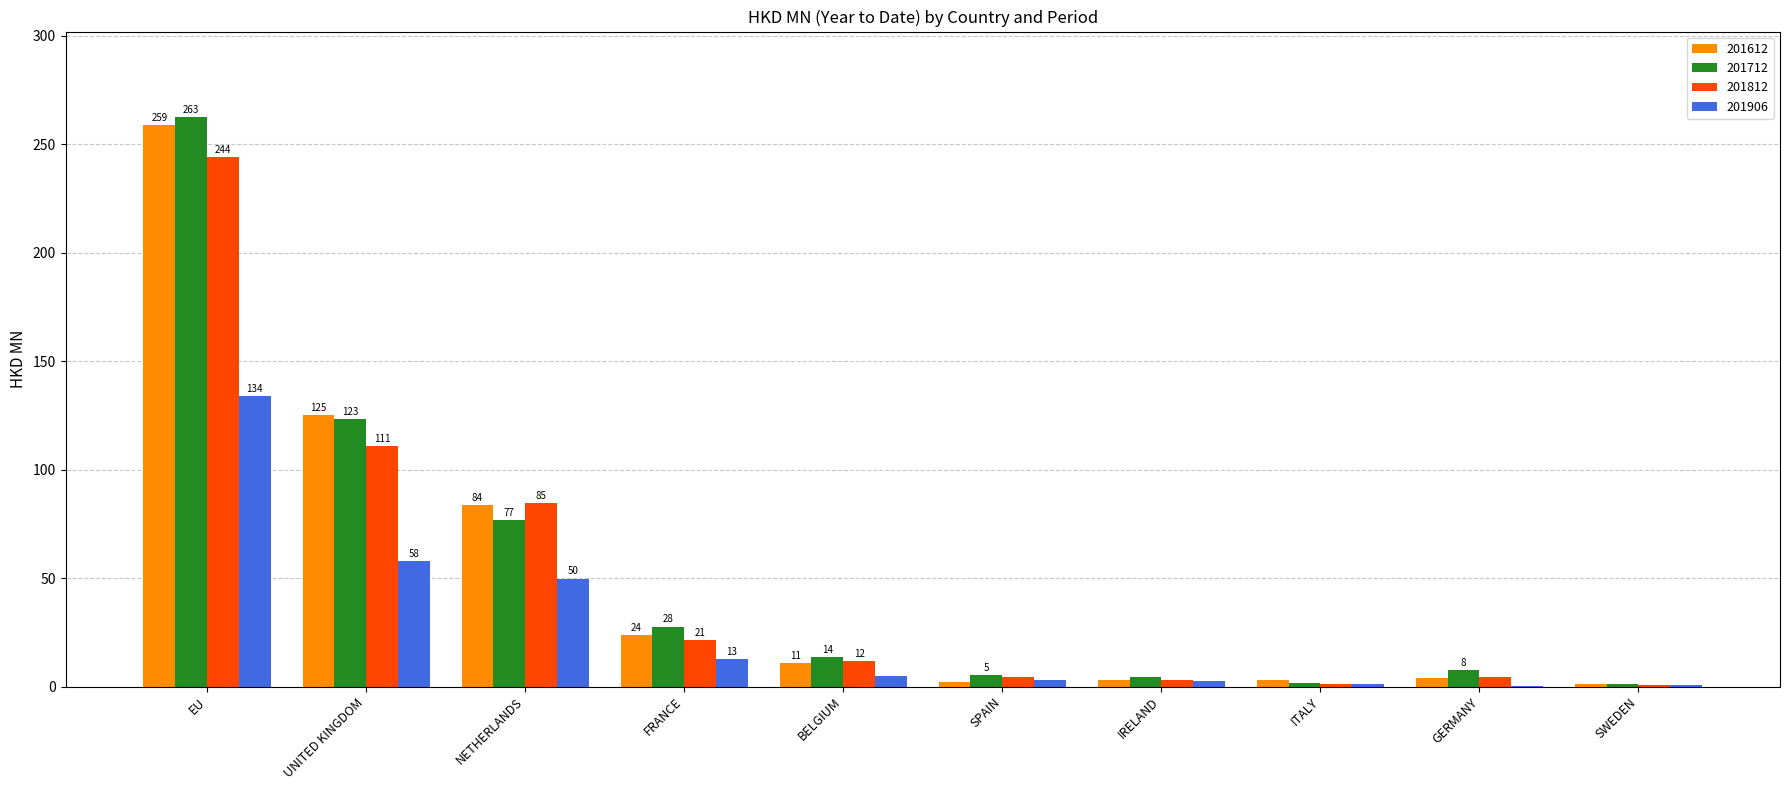

What is the average value of the 201612 series?

51.6